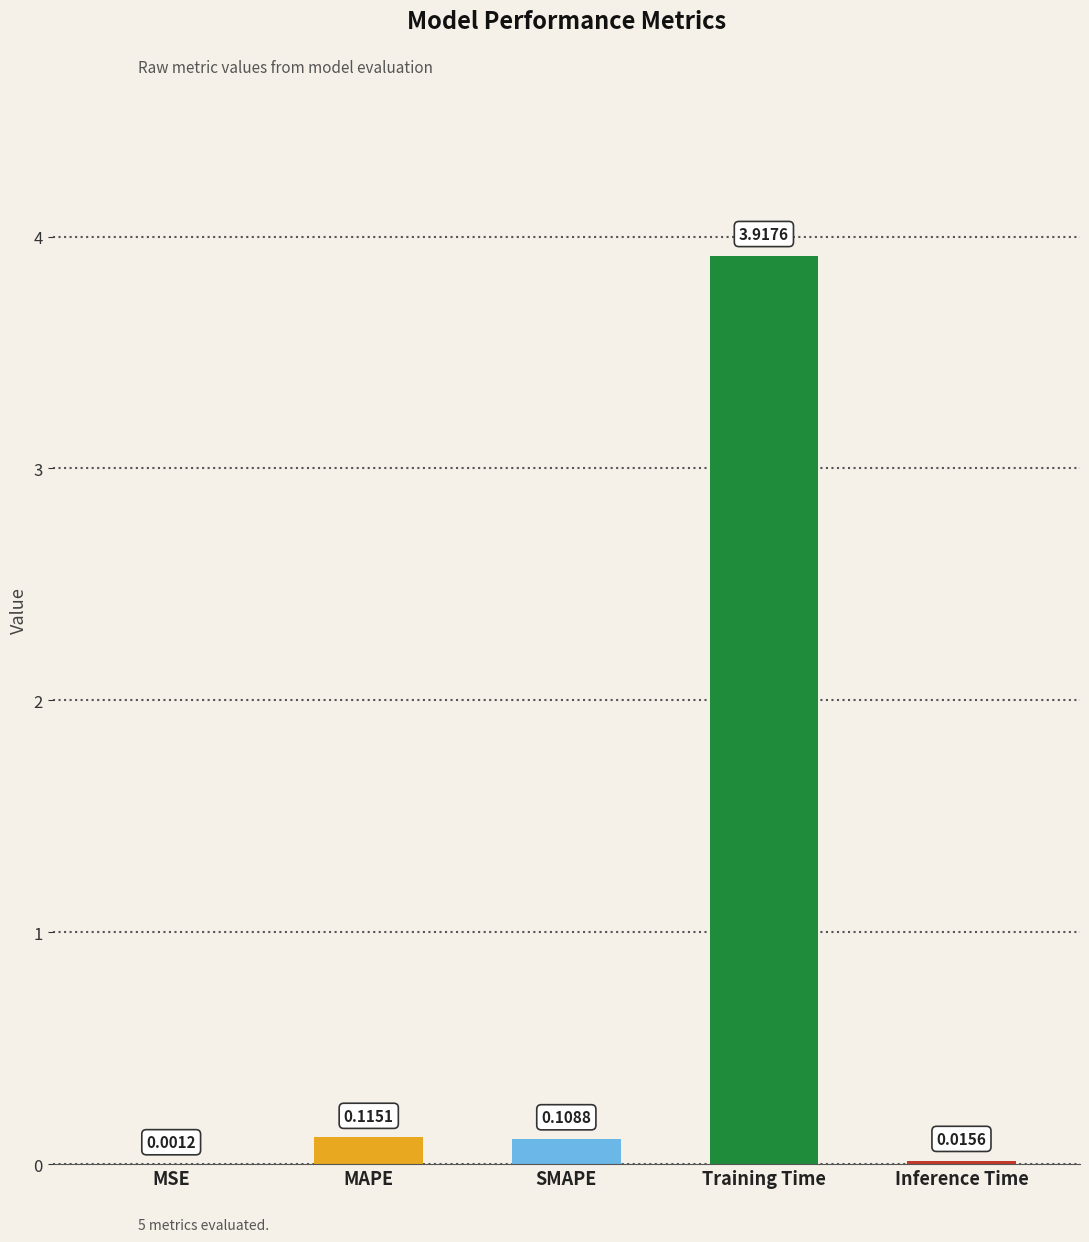

What is the sum of all values?

4.2